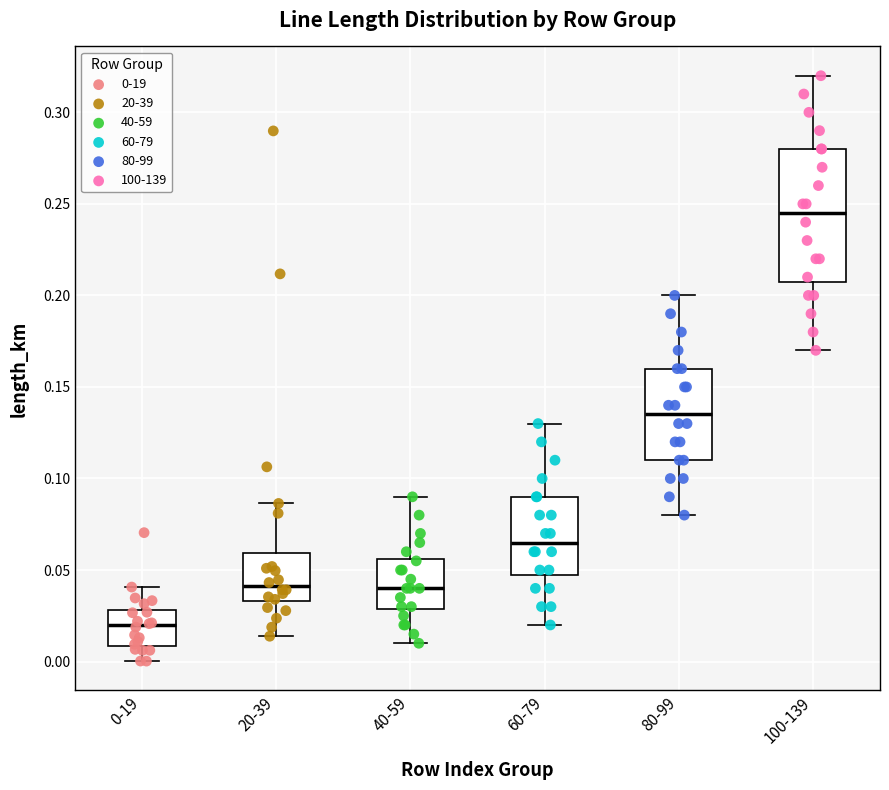

Reading left to right, read every box against the y-axis: the position of its median line, the range the box covers, and the ends of its whiskers. The values are not printed on the chart, so give them approximately, as read against the axis.

0-19: median 0.020, box 0.010 to 0.030, whiskers 0.000 to 0.040
20-39: median 0.040, box 0.035 to 0.060, whiskers 0.015 to 0.085
40-59: median 0.040, box 0.030 to 0.055, whiskers 0.010 to 0.090
60-79: median 0.065, box 0.050 to 0.090, whiskers 0.020 to 0.130
80-99: median 0.135, box 0.110 to 0.160, whiskers 0.080 to 0.200
100-139: median 0.245, box 0.210 to 0.280, whiskers 0.170 to 0.320